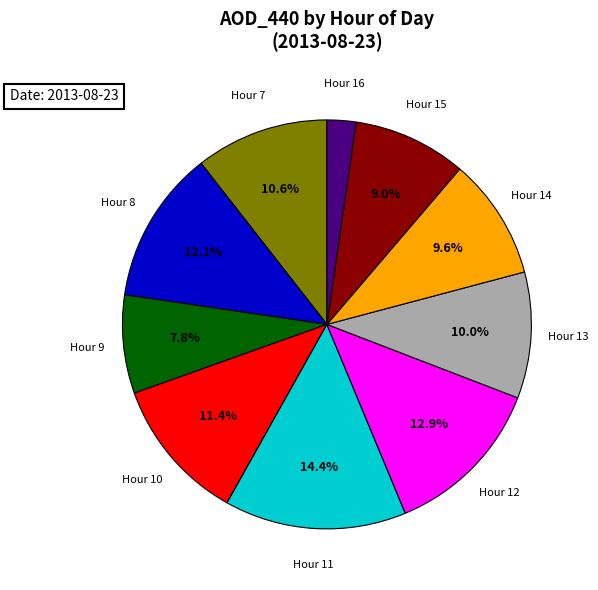

To the nearest percent, what is the difference between the largest and smallest slice percentages?

12%